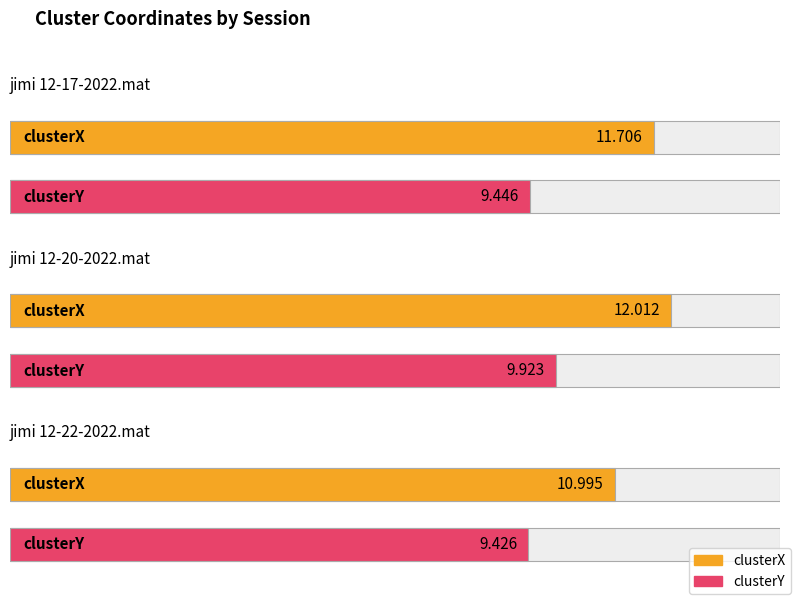

Rank the series by their average value, from lowest to highest.

clusterY, clusterX